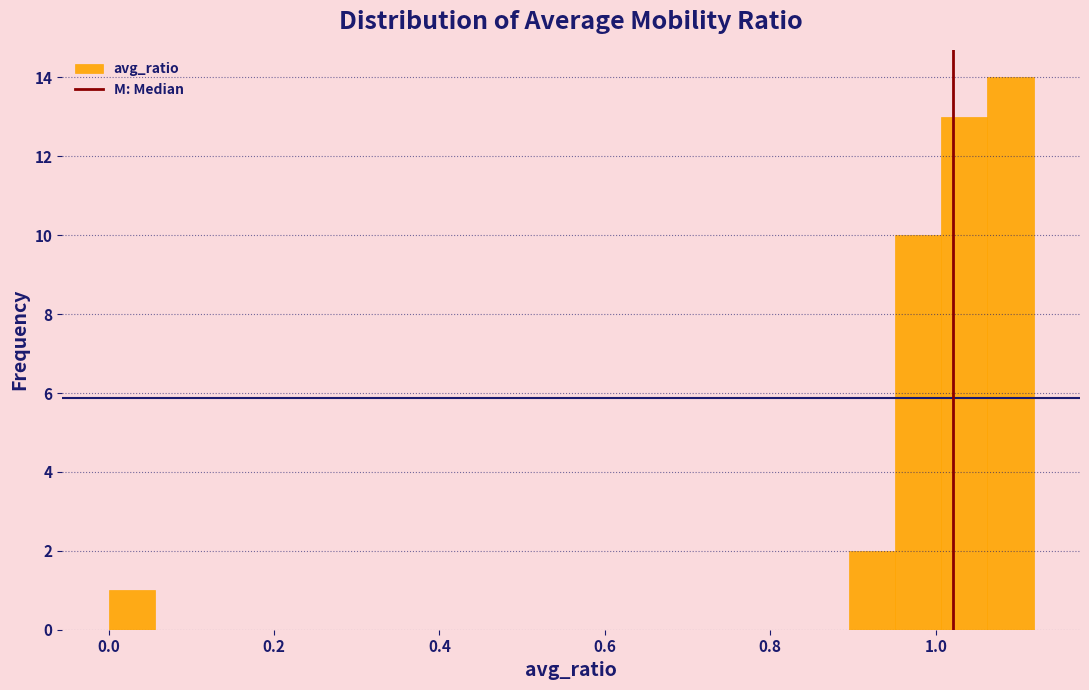

Around what value on the x-axis is the tallest bar? Give the approximate position of its centre, as read against the axis.

1.10